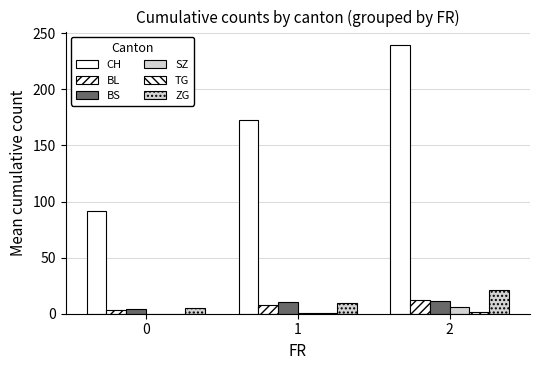

Which series has the largest total across all categories?

CH